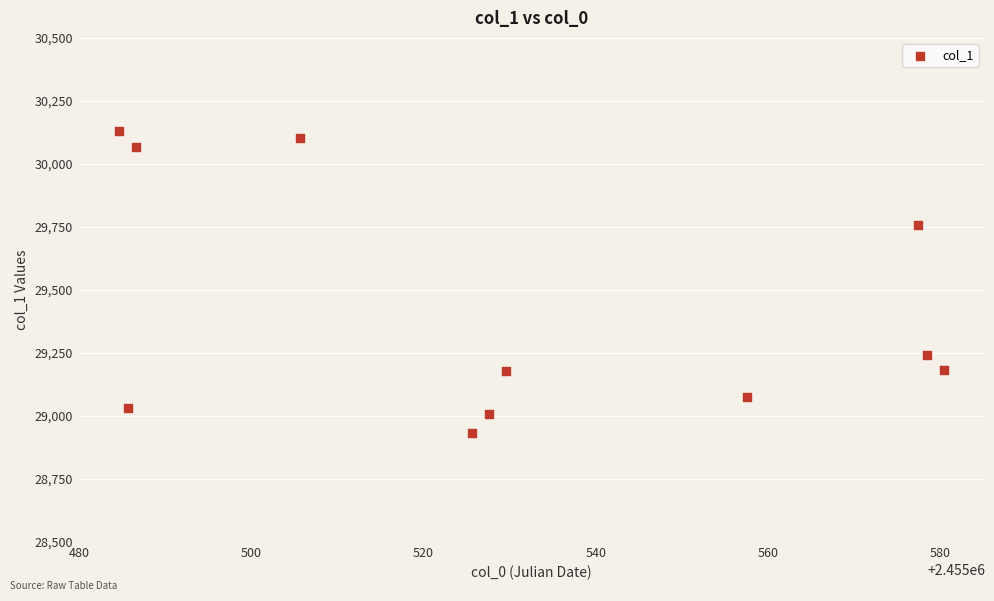

What Y value in the scatter plot is closest to 29532?

29756